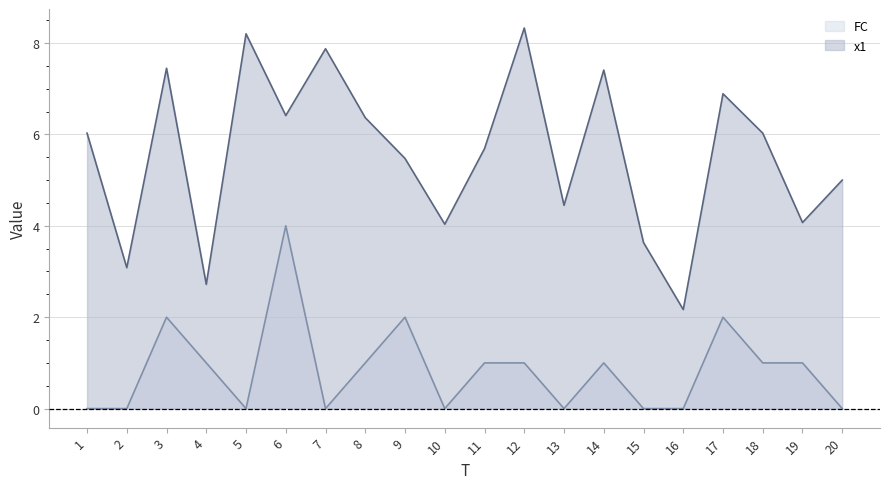

True or false: FC has more than 1 interior local peaks.

True